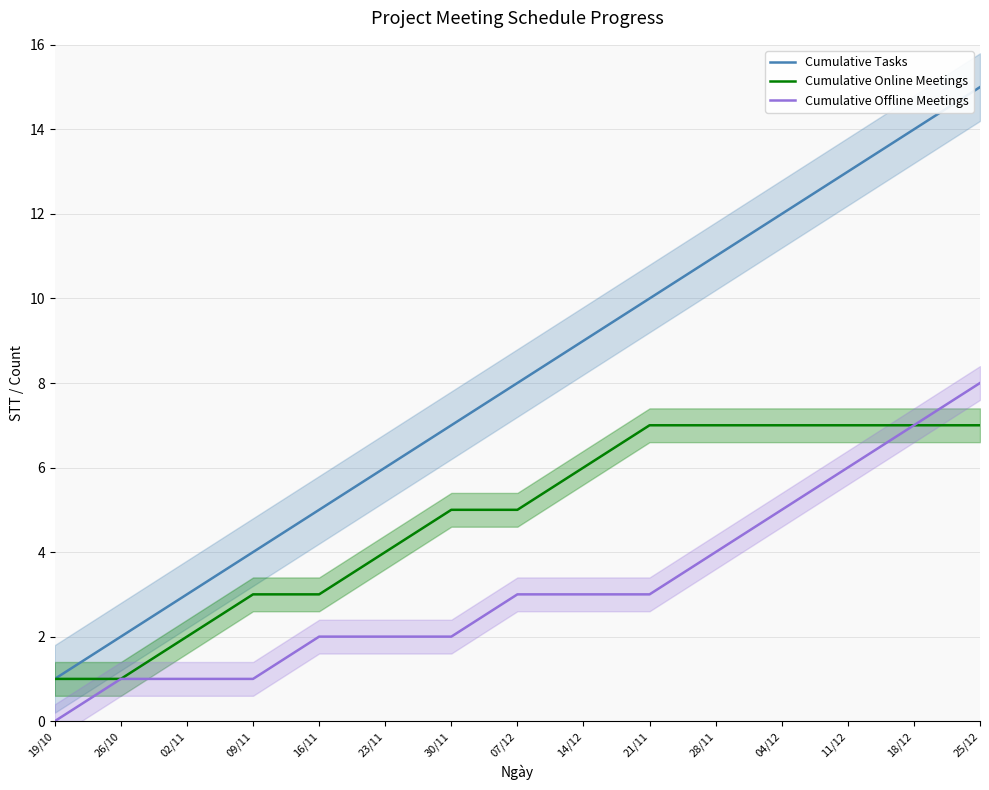

True or false: Cumulative Tasks and Cumulative Offline Meetings cross at least once.

False